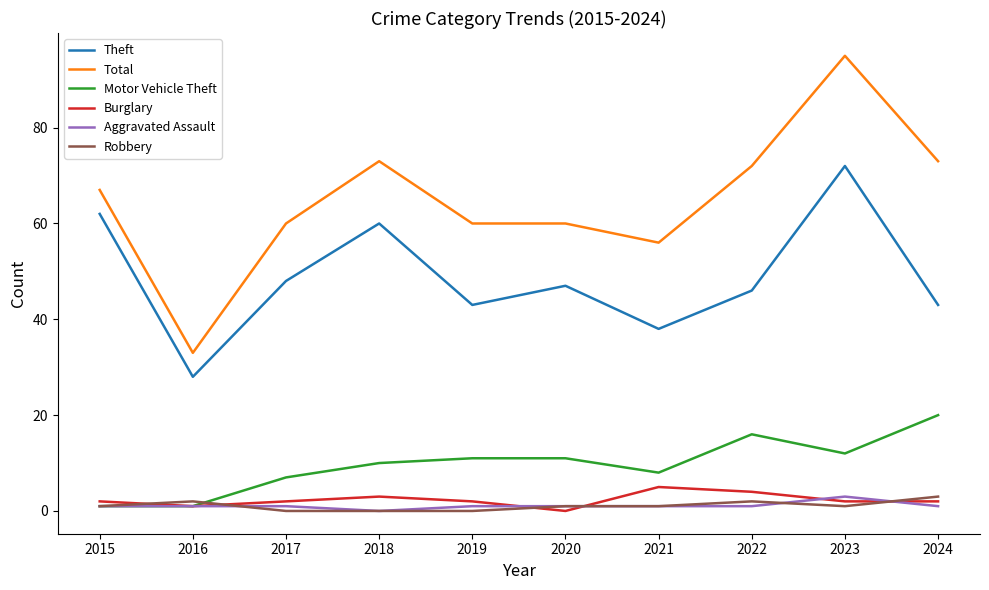

True or false: Aggravated Assault and Theft intersect in this chart.

False